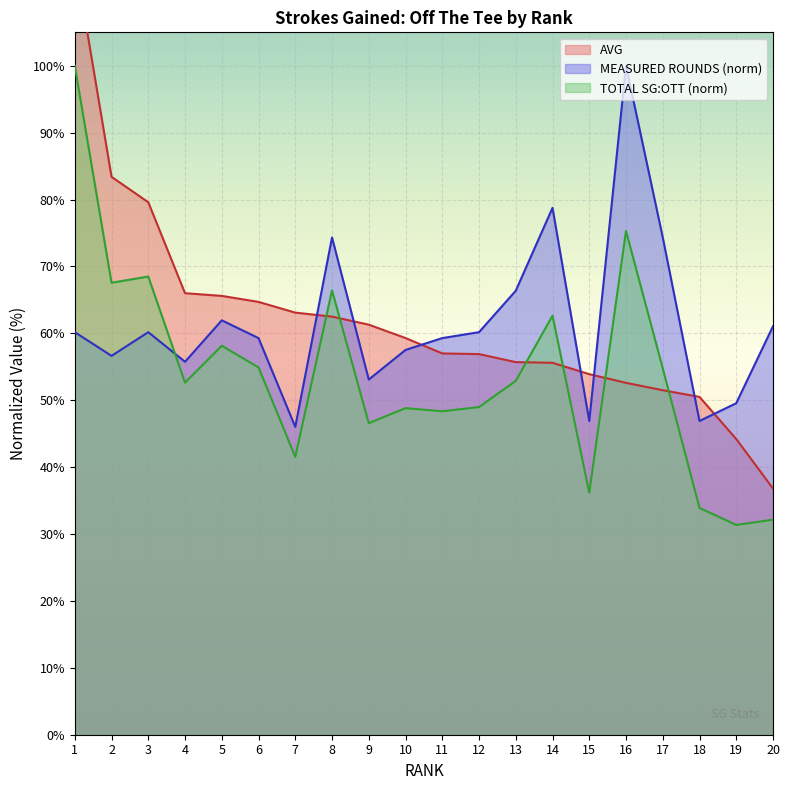

Which series has the largest range (max minus min)?

AVG